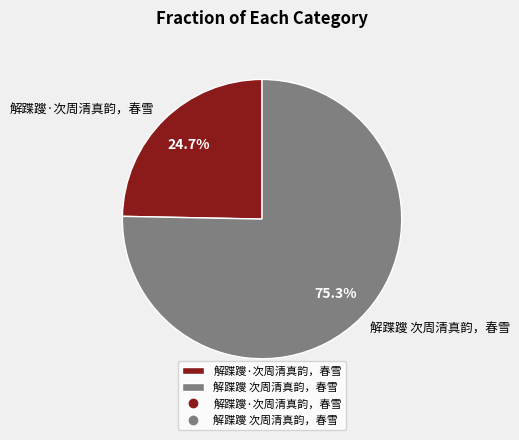

True or false: 解蹀躞 次周清真韵，春雪 accounts for 61% of the total.

False